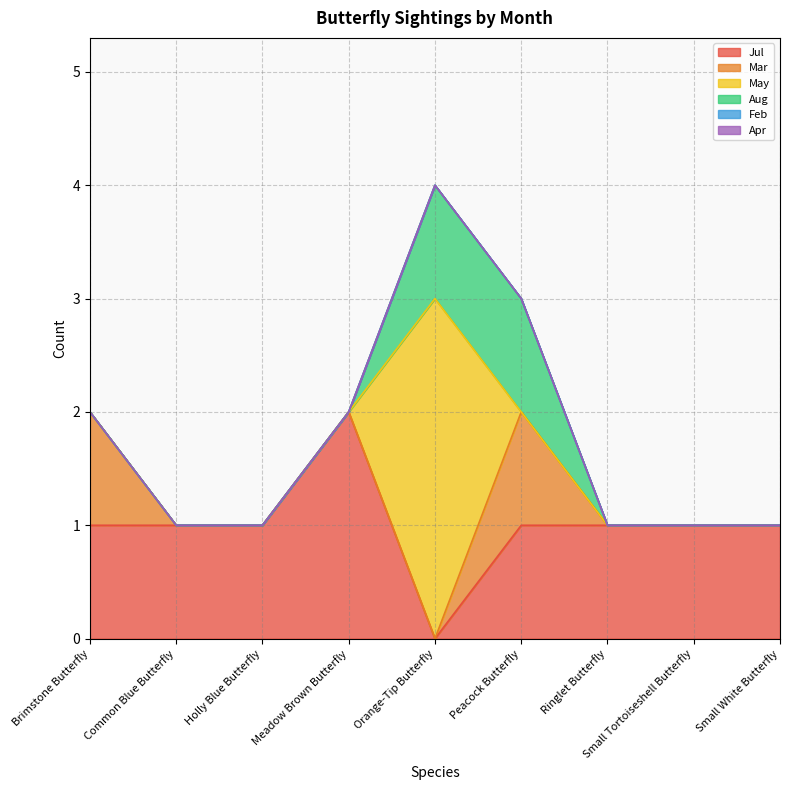

Is it true that Aug equals 0 at Peacock Butterfly?

False